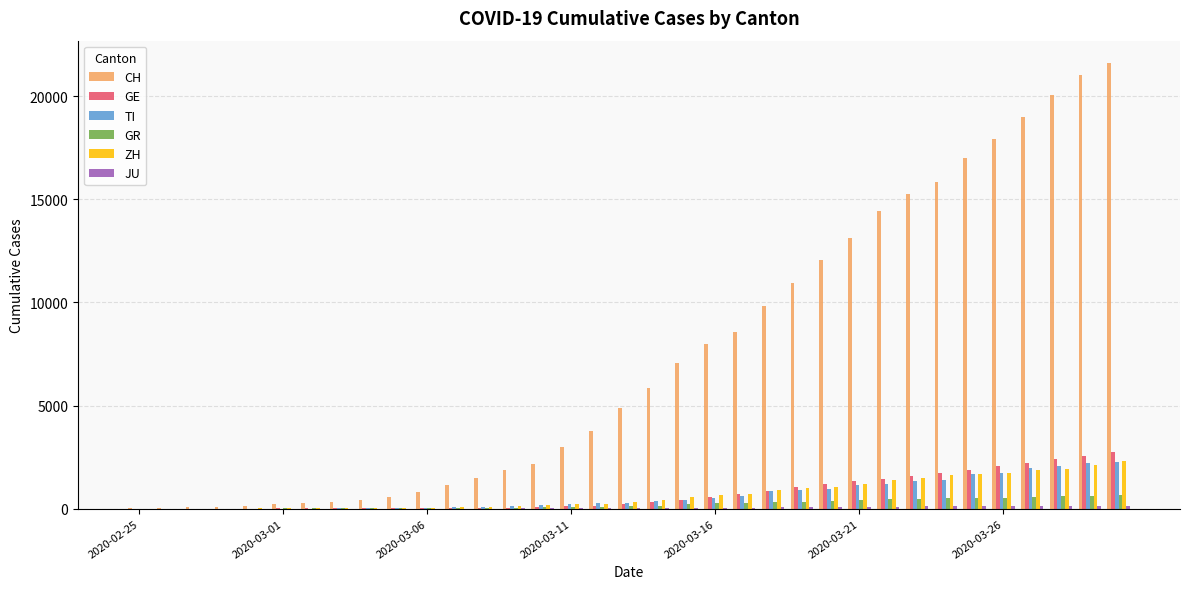

Which series has the largest total across all categories?

CH